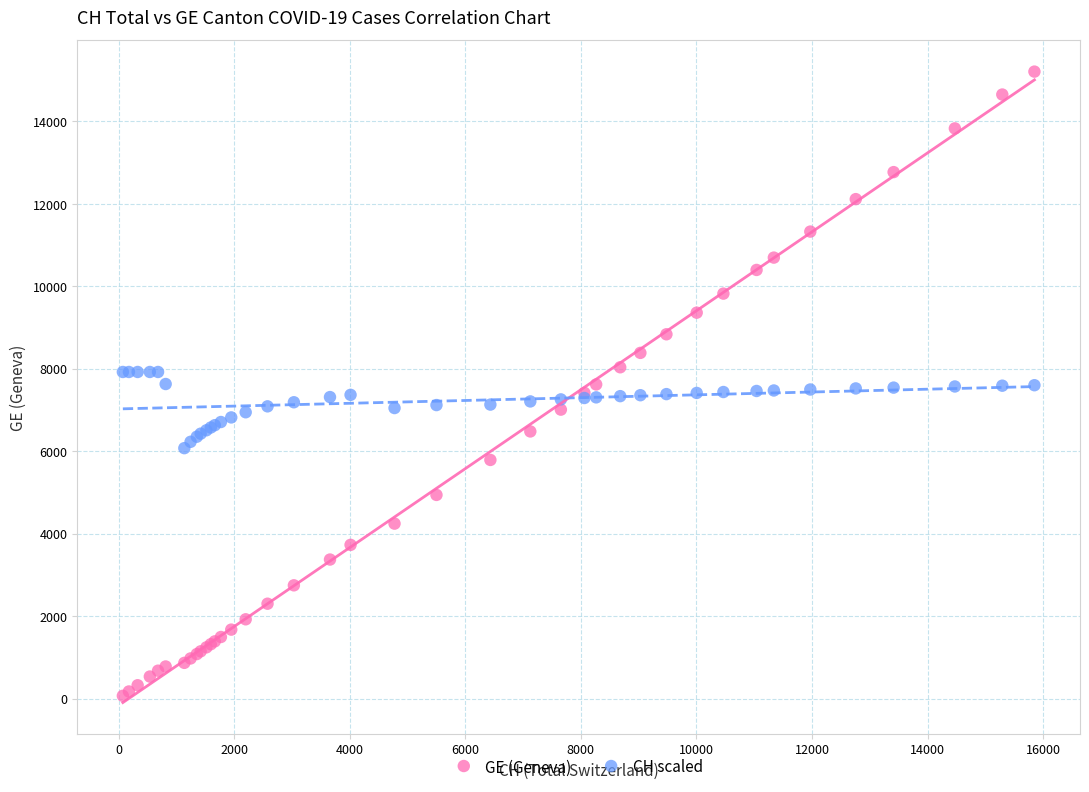

Which series has the largest Y range (max minus min)?

GE (Geneva)